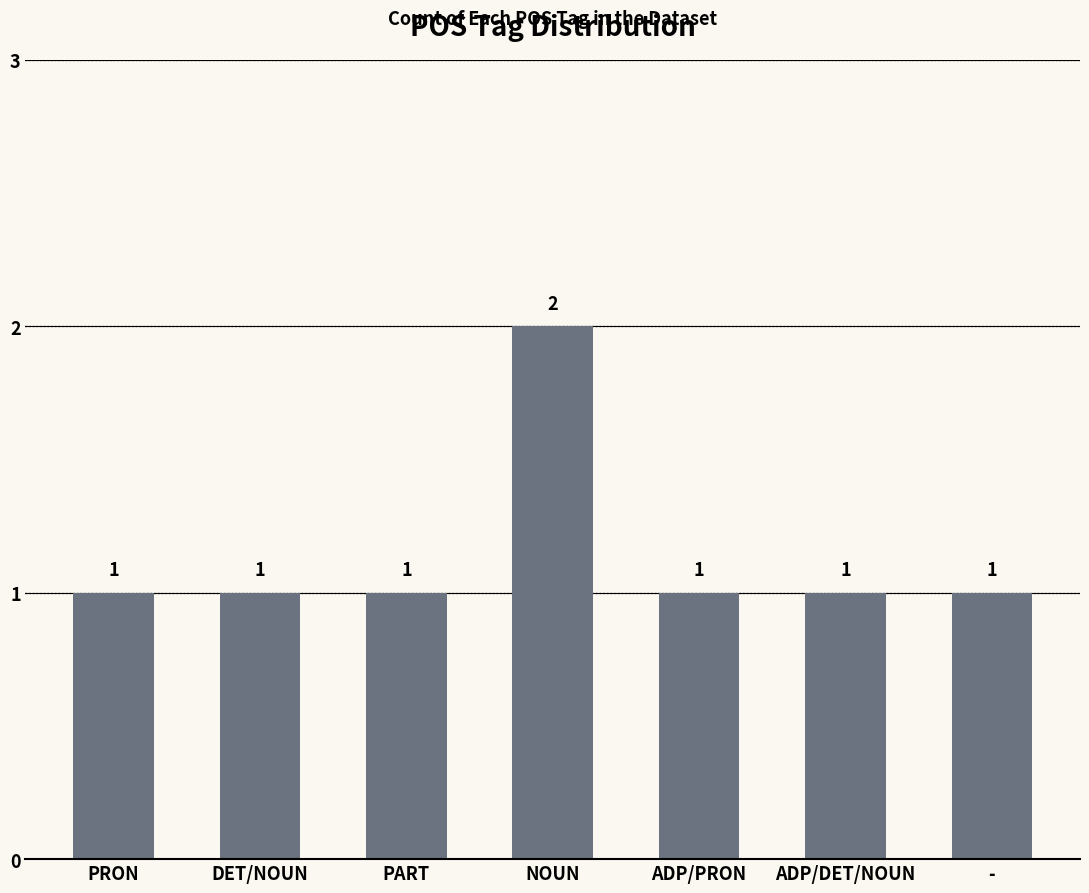

The chart shows a value of 1 at DET/NOUN. True or false?

True